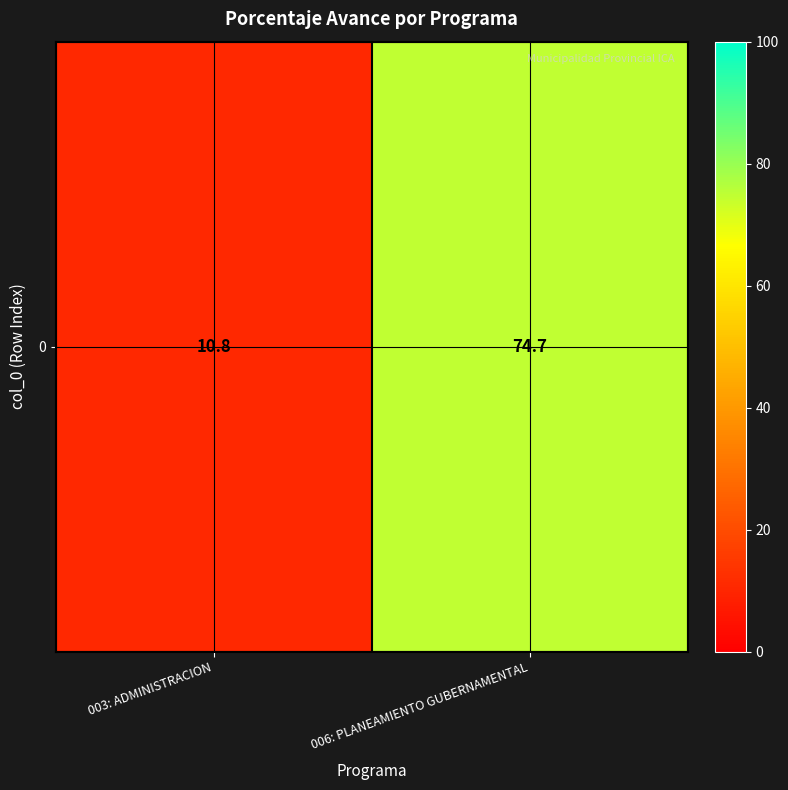

What is the difference between the maximum and minimum values?

63.9